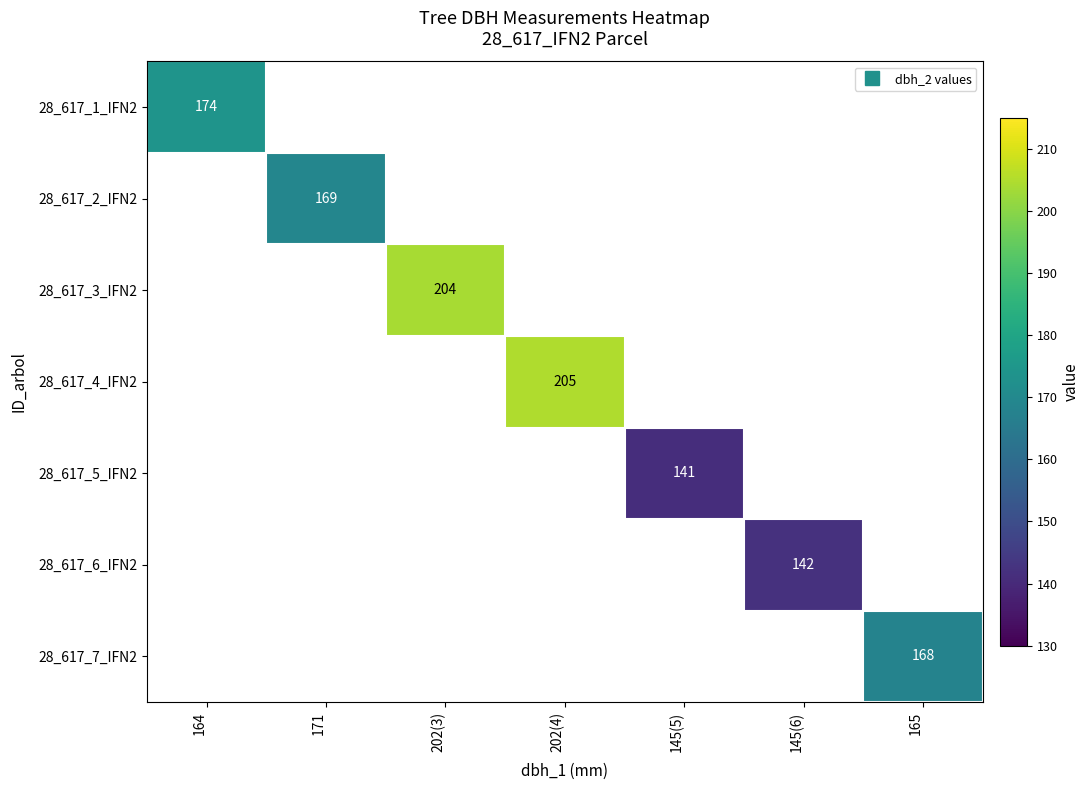

How many values in 28_617_1_IFN2 are above zero?

1